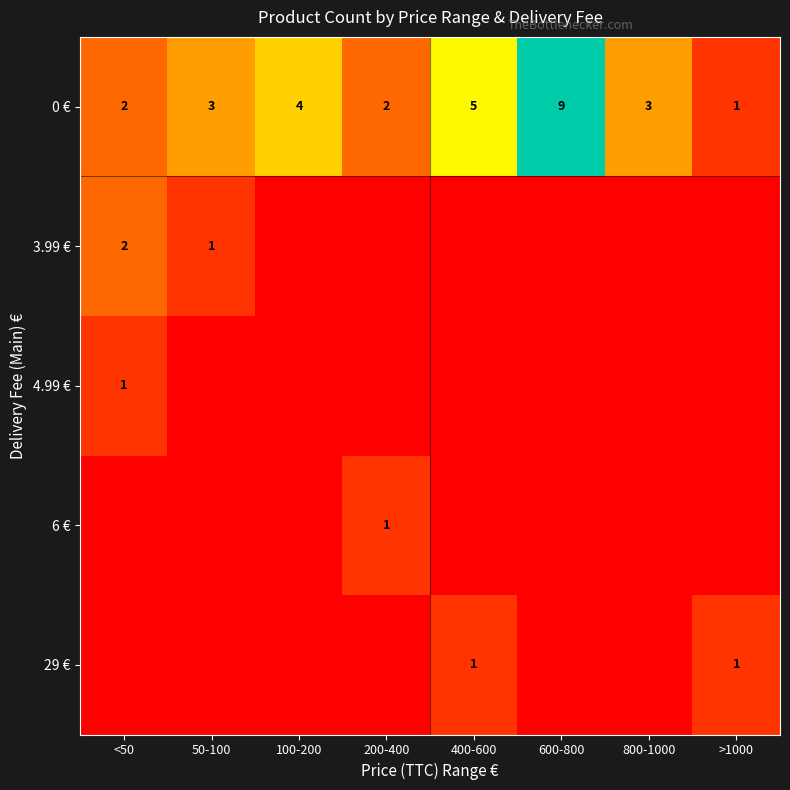

What is the difference between the second highest and second lowest values in the 0 € series?

3